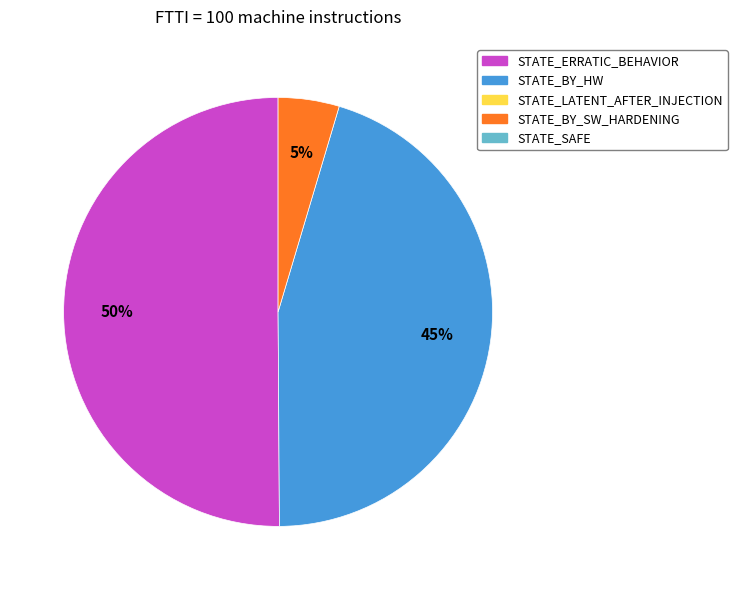

To the nearest percent, what is the difference between the largest and smallest slice percentages?

45%